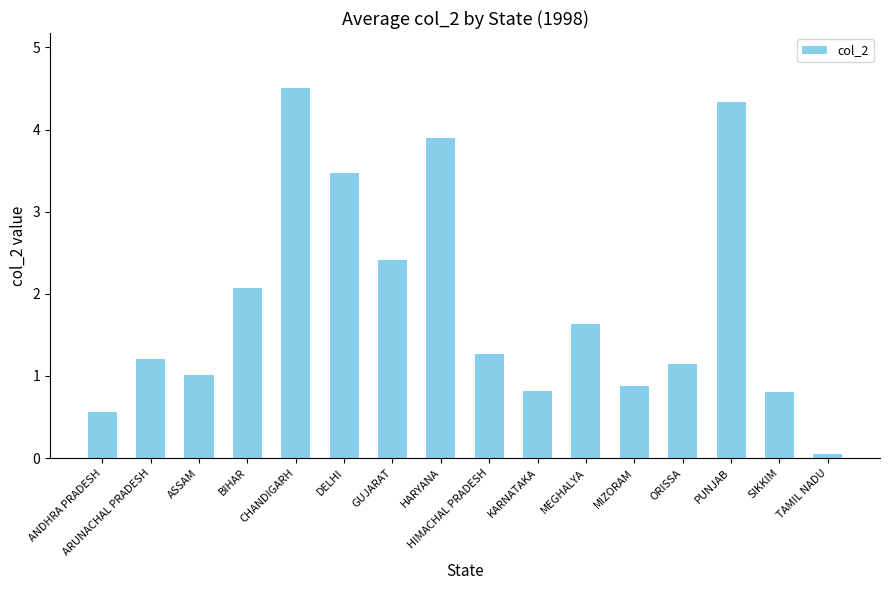

Is it true that the value at ASSAM is 1.5?

False